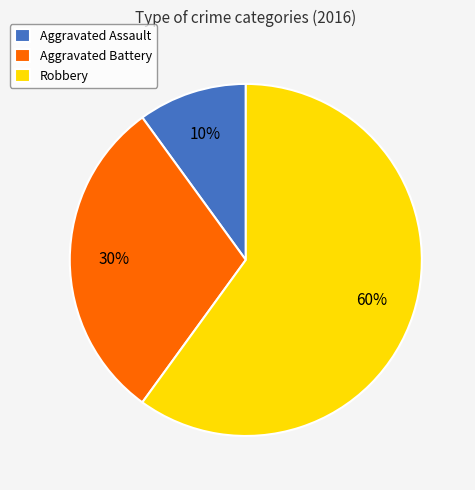

The Aggravated Battery slice represents 41% of the pie. True or false?

False